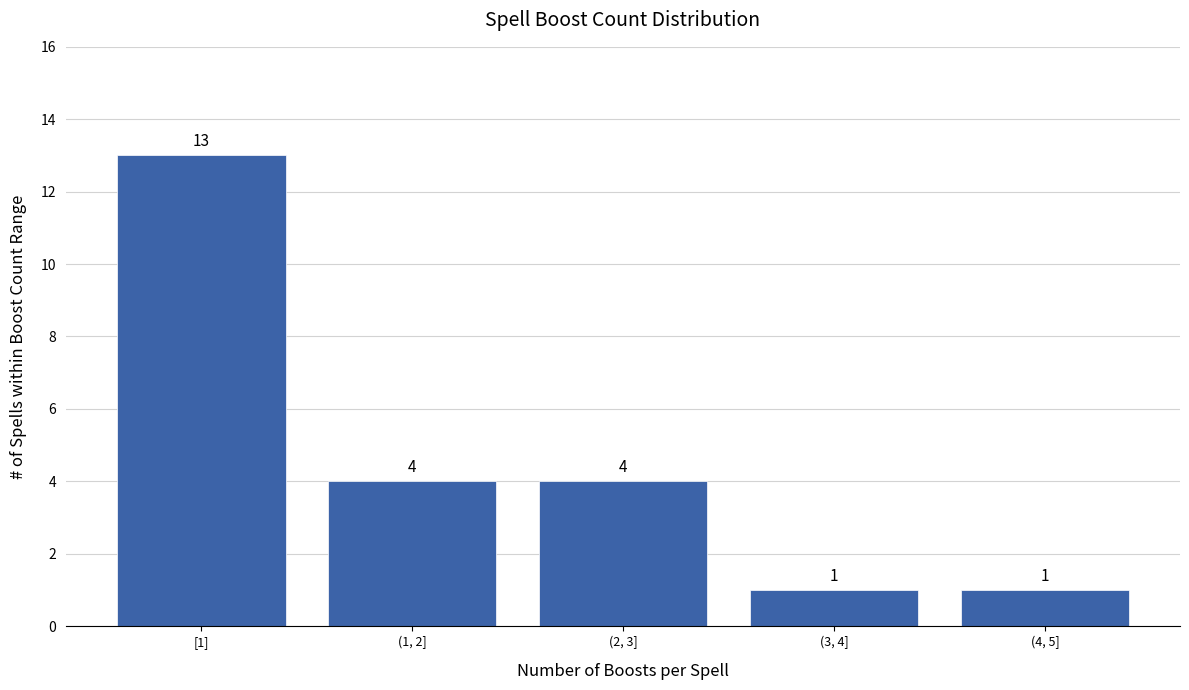

Reading left to right, what are all the values shown in this chart?

[1]=13	(1, 2]=4	(2, 3]=4	(3, 4]=1	(4, 5]=1